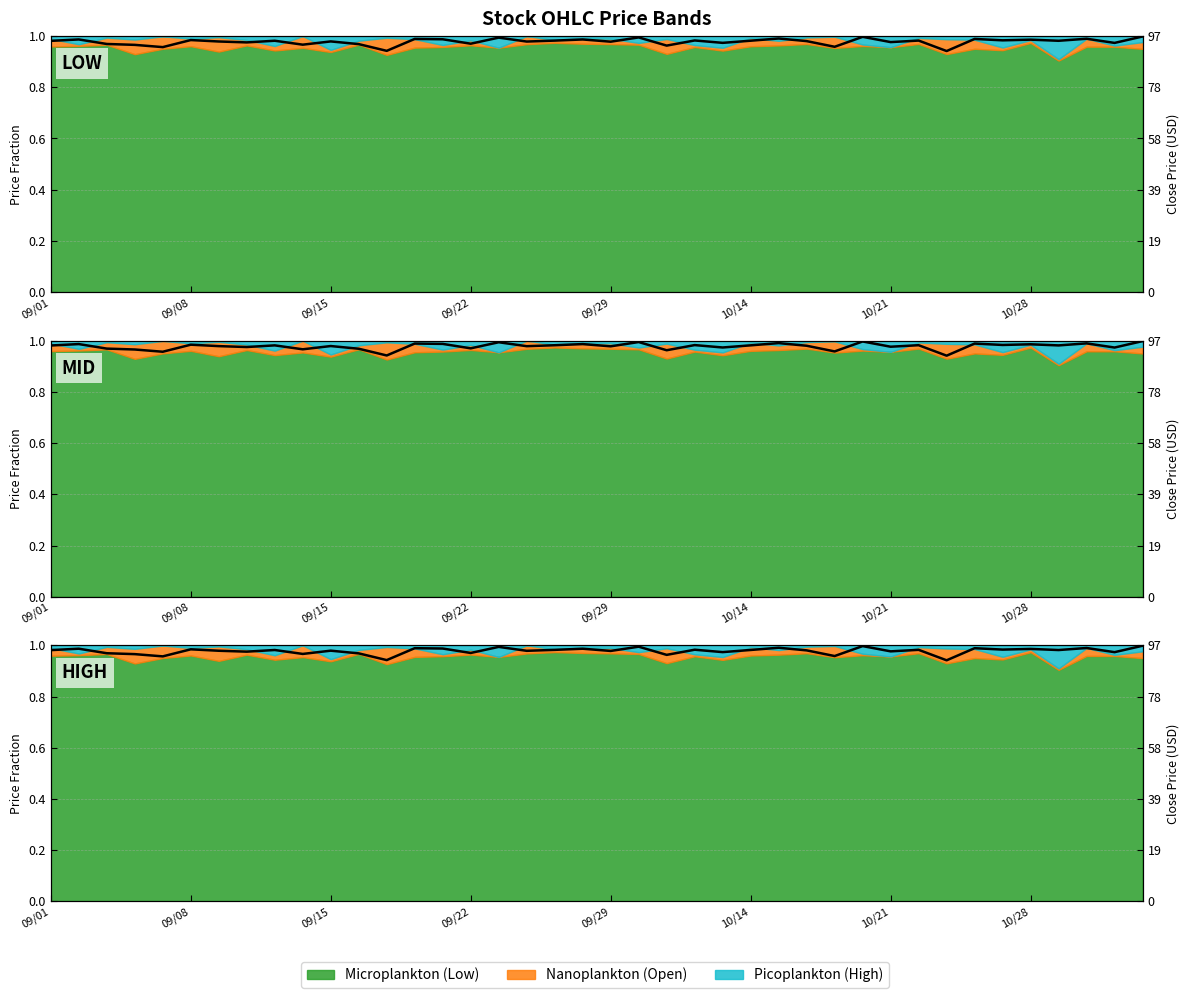

The chart shows a value of 1.0 at 09/08. True or false?

True